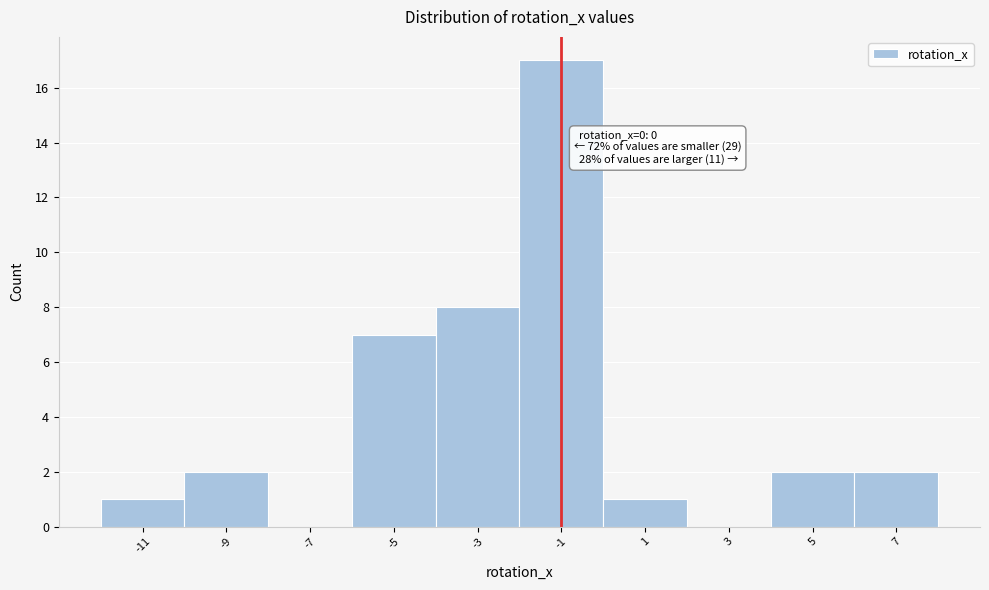

Reading right to left, transcribe all the data shown in this chart.

7=2	5=2	3=0	1=1	-1=17	-3=8	-5=7	-7=0	-9=2	-11=1